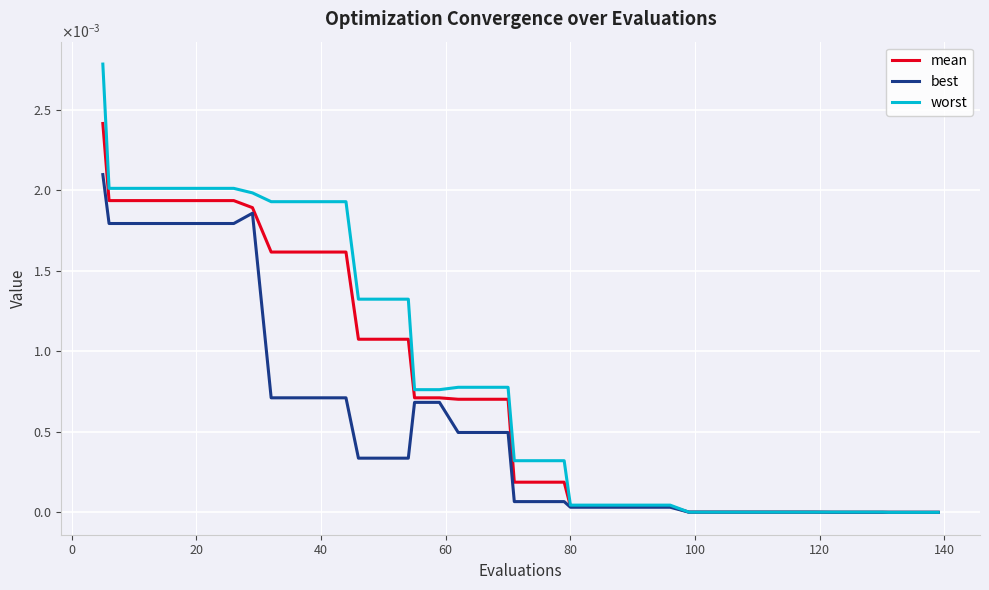

What are all the series names shown in the legend?

mean, best, worst